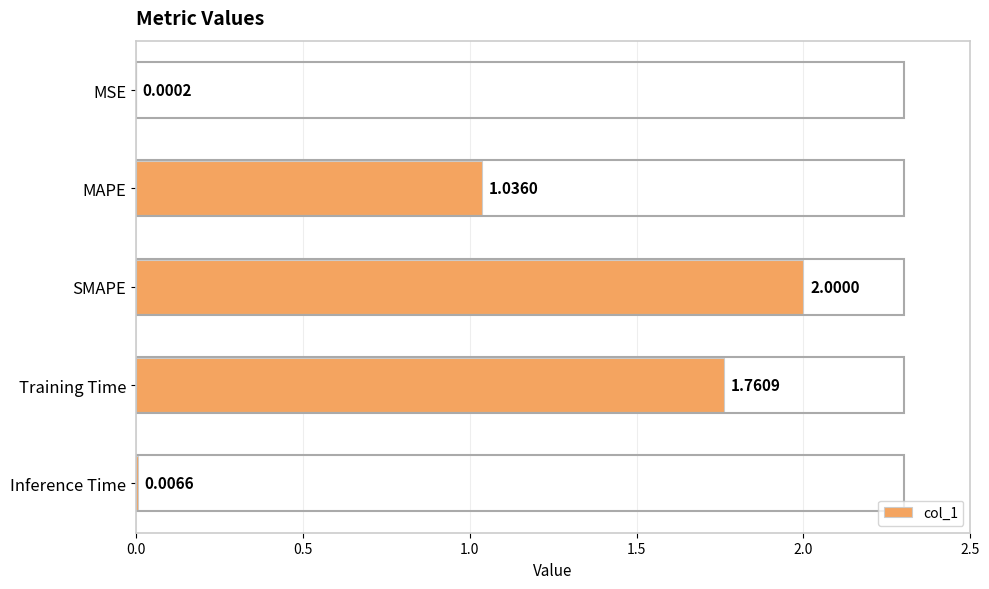

Which has a higher value, MAPE or SMAPE?

SMAPE